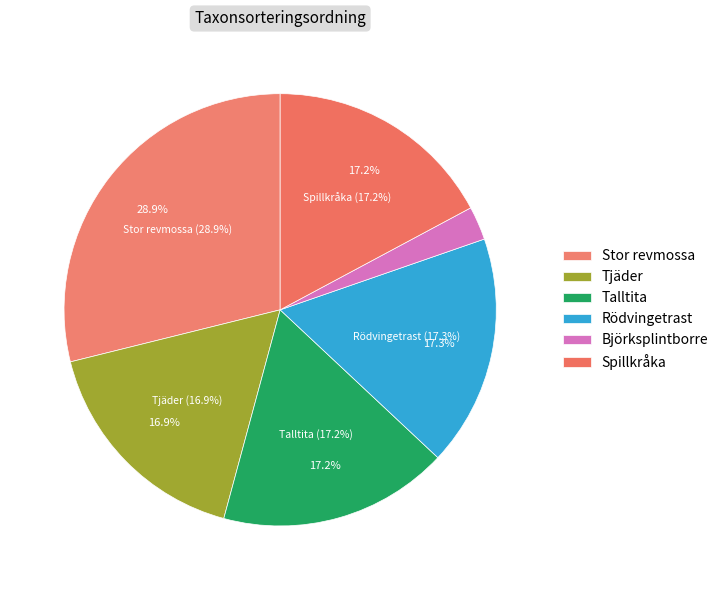

What is the change in value from Rödvingetrast to Spillkråka?

-396